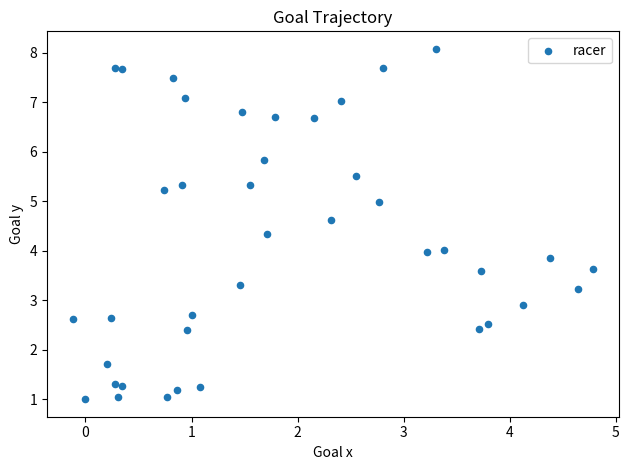

What is the range of X values (max minus min)?

4.9